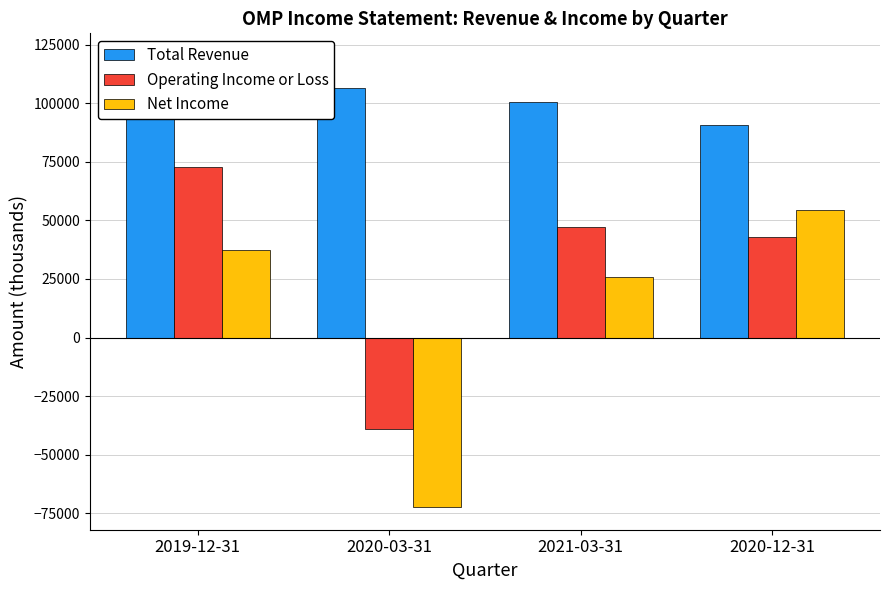

At 2019-12-31, list the series in order from largest to smallest.

Total Revenue, Operating Income or Loss, Net Income